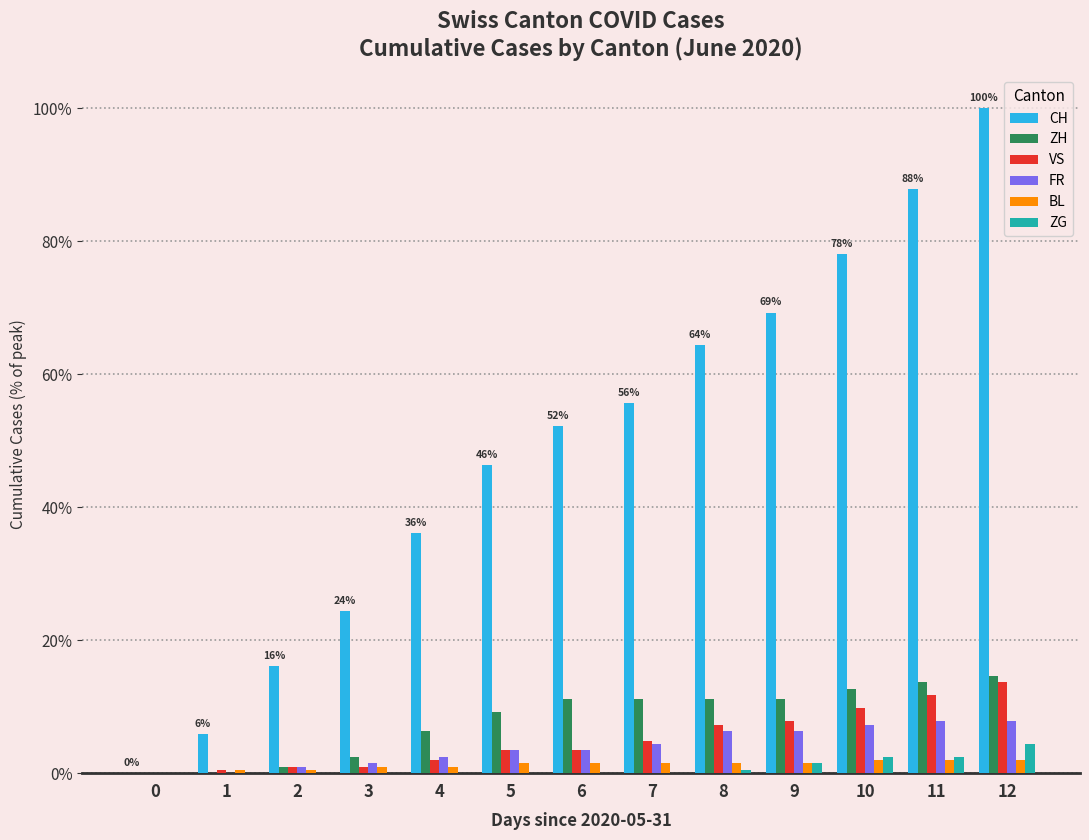

Between 3 and 6, which series saw the biggest shift?

CH